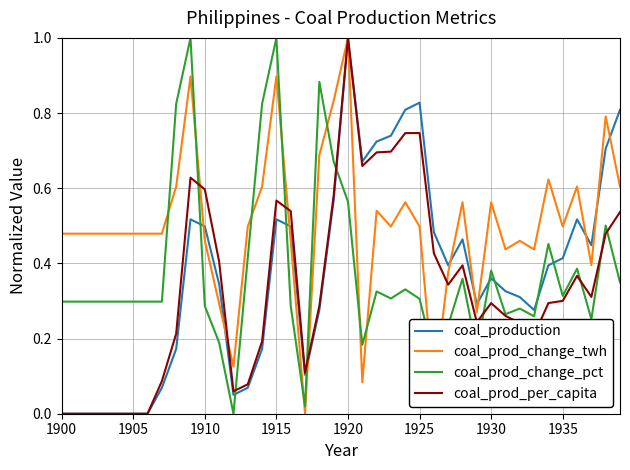

What are all the series names shown in the legend?

coal_production, coal_prod_change_twh, coal_prod_change_pct, coal_prod_per_capita